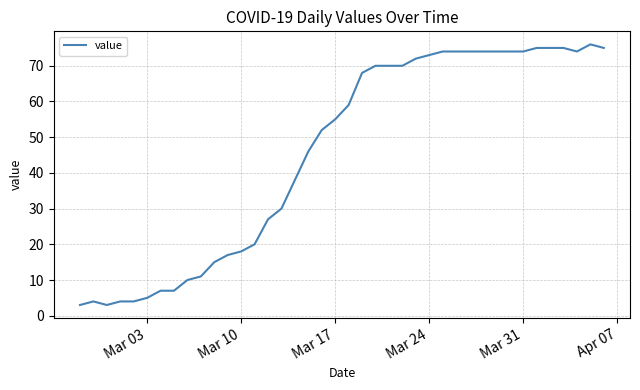

What is the smallest value displayed?

3